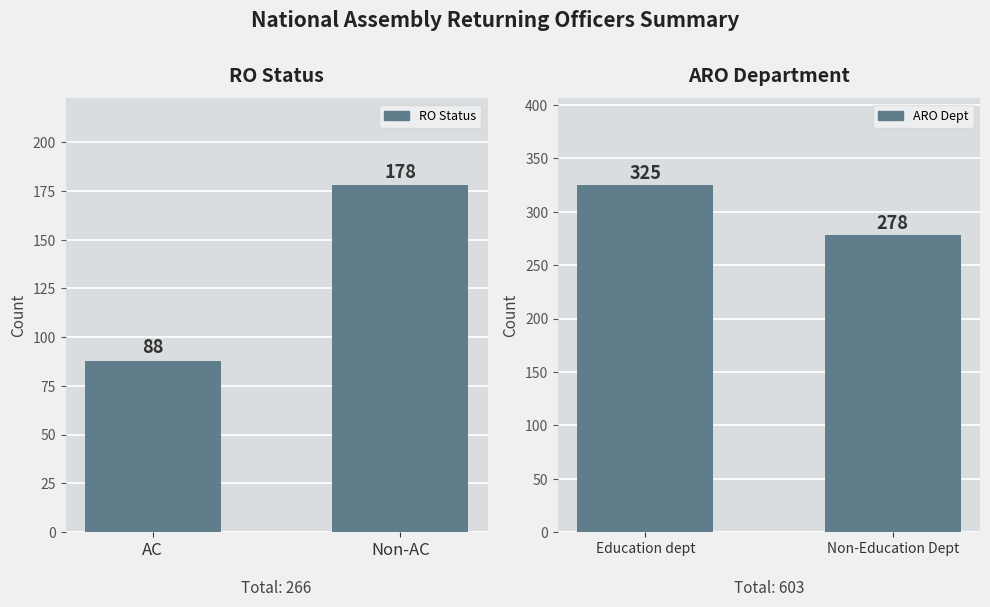

Which series changed the most between AC and Non-AC?

RO Status